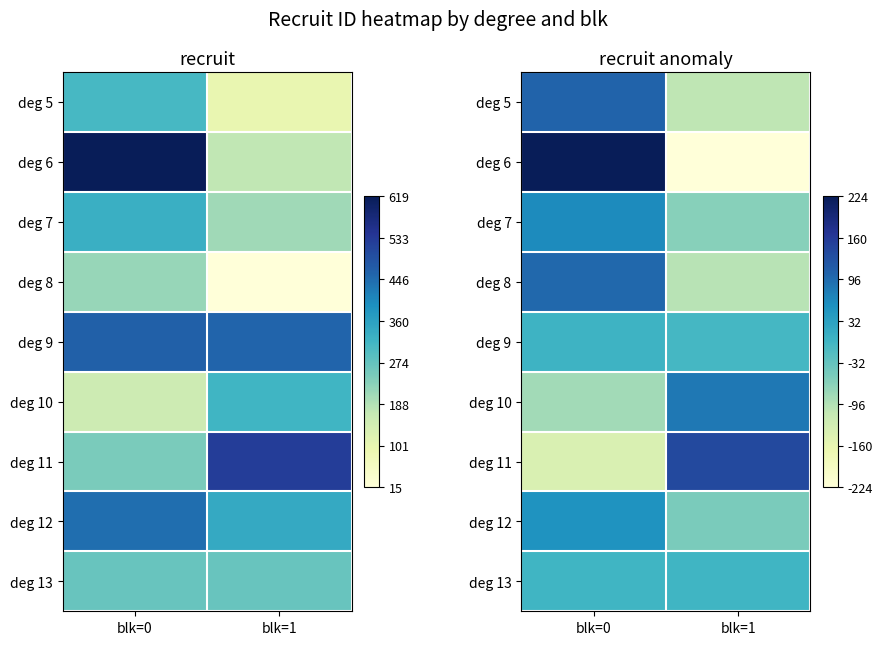

At how many categories does at least one series exceed -205?

2